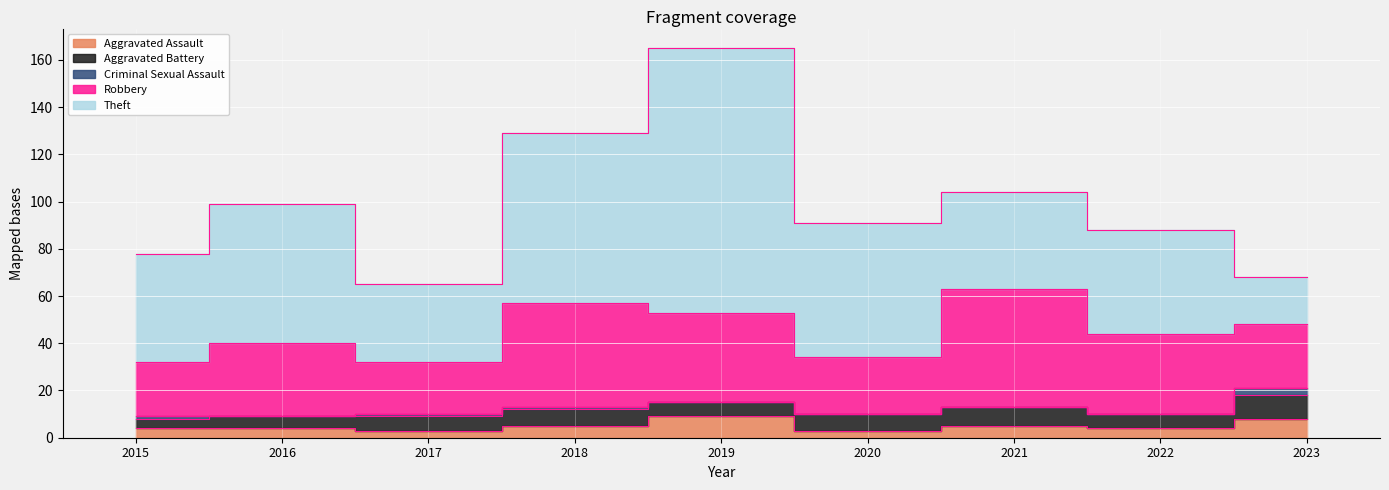

Between 2016 and 2018, which series saw the biggest shift?

Robbery